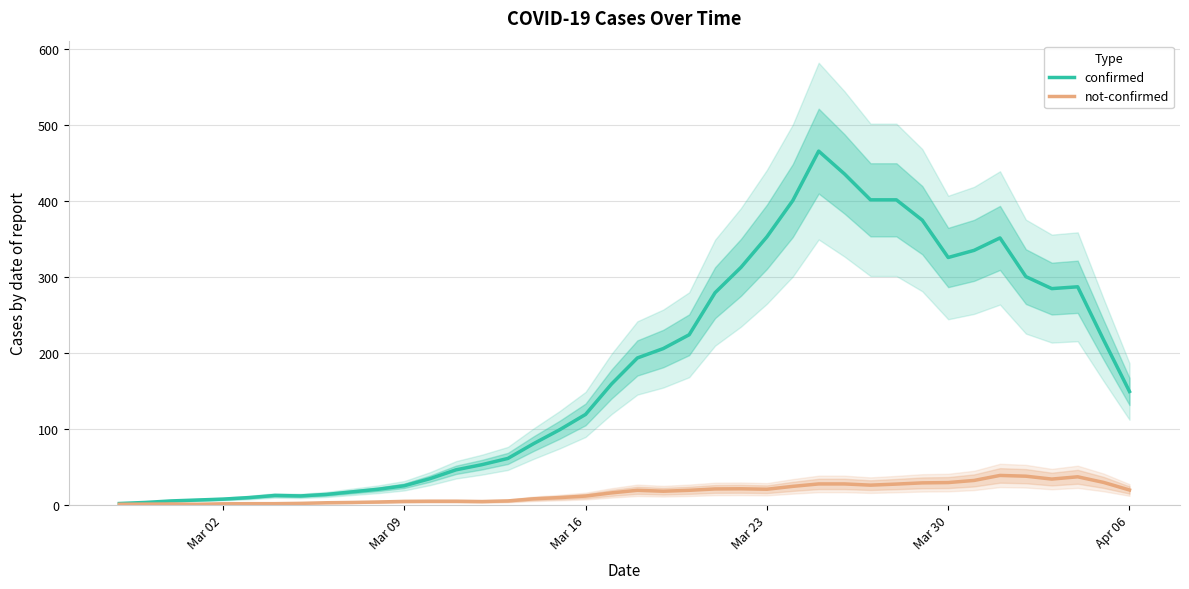

What is the maximum value for not-confirmed?

38.4